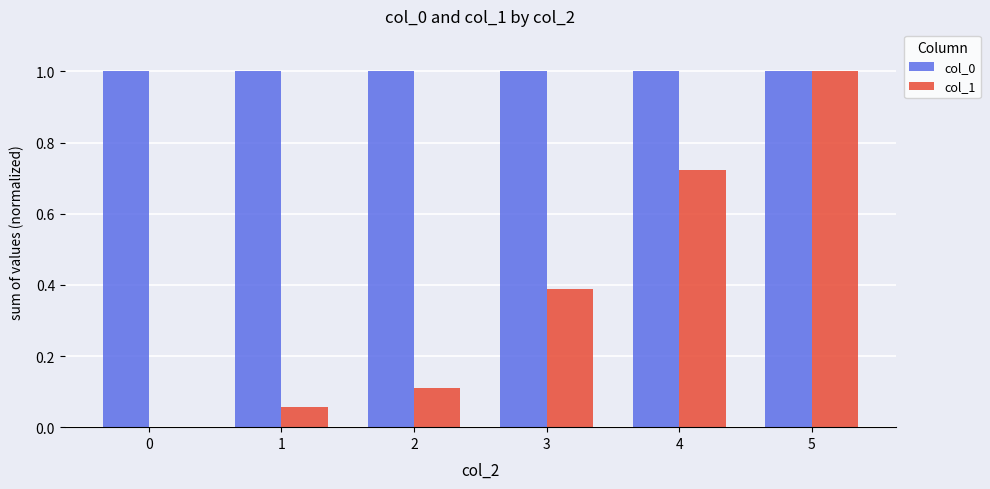

What is the sum of all col_1 values?

2.3